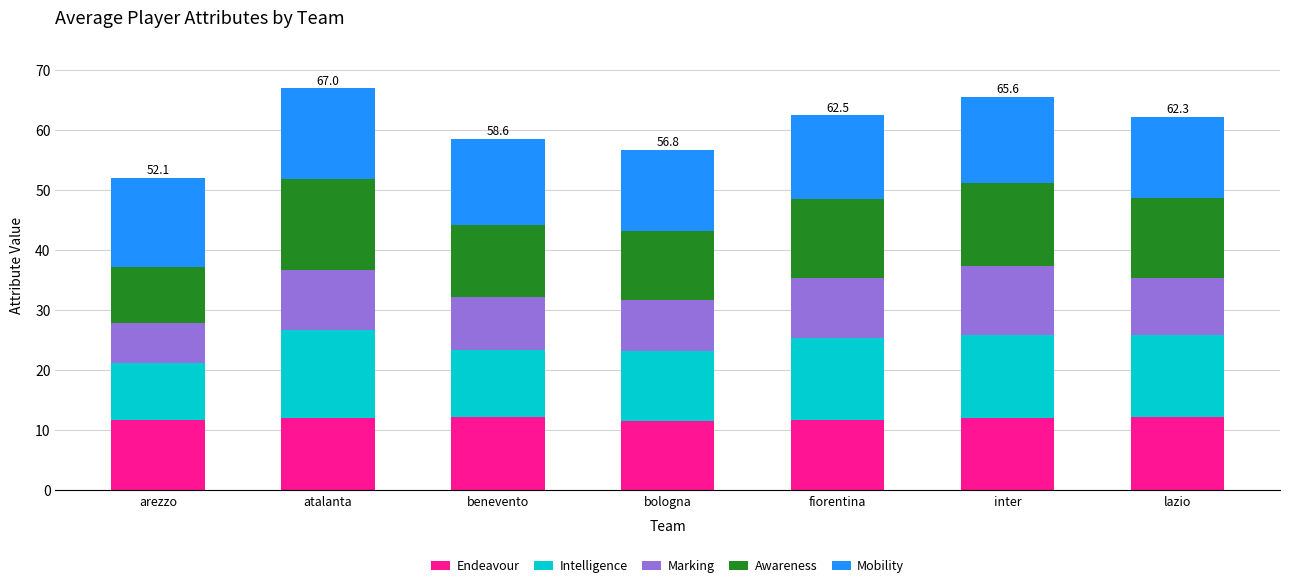

What value does the Endeavour series have at benevento?

12.2